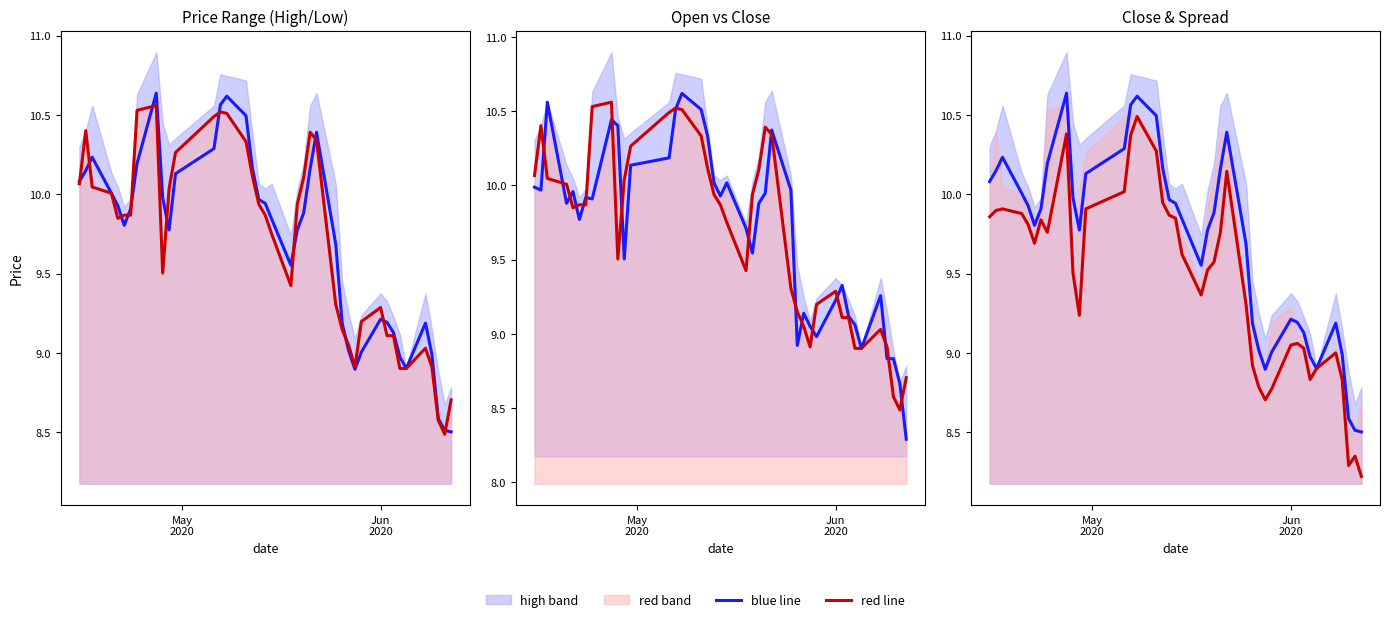

True or false: red line and blue line intersect in this chart.

False